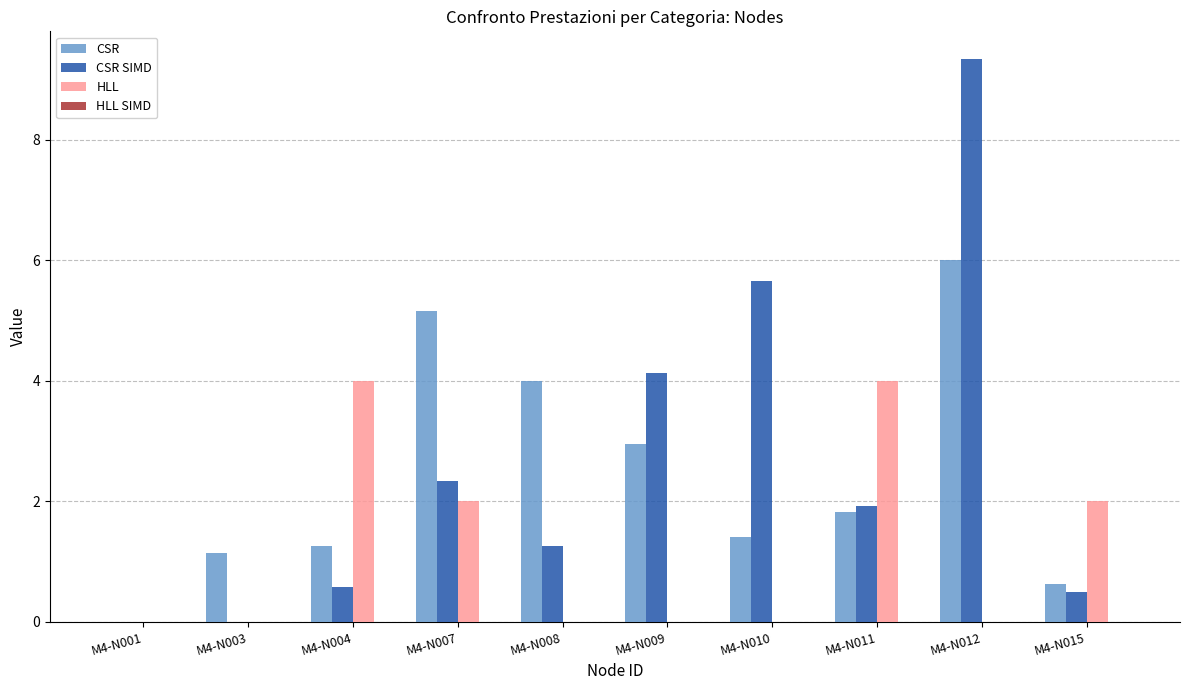

What is the maximum value for CSR?

6.0